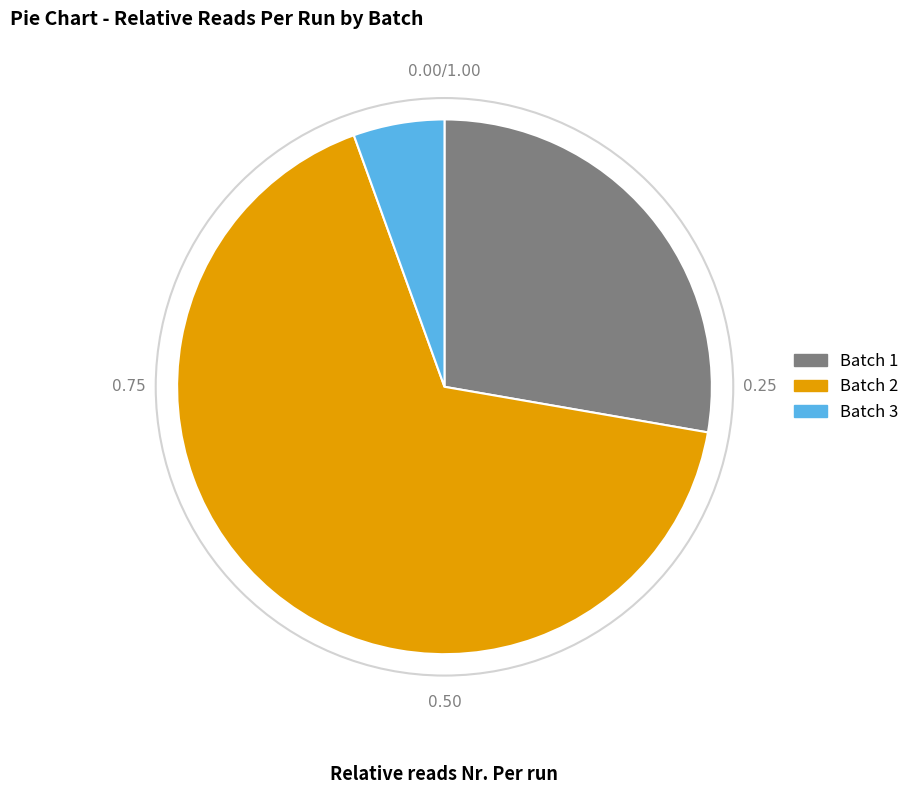

Is it true that Batch 1 is 22% of the pie?

False